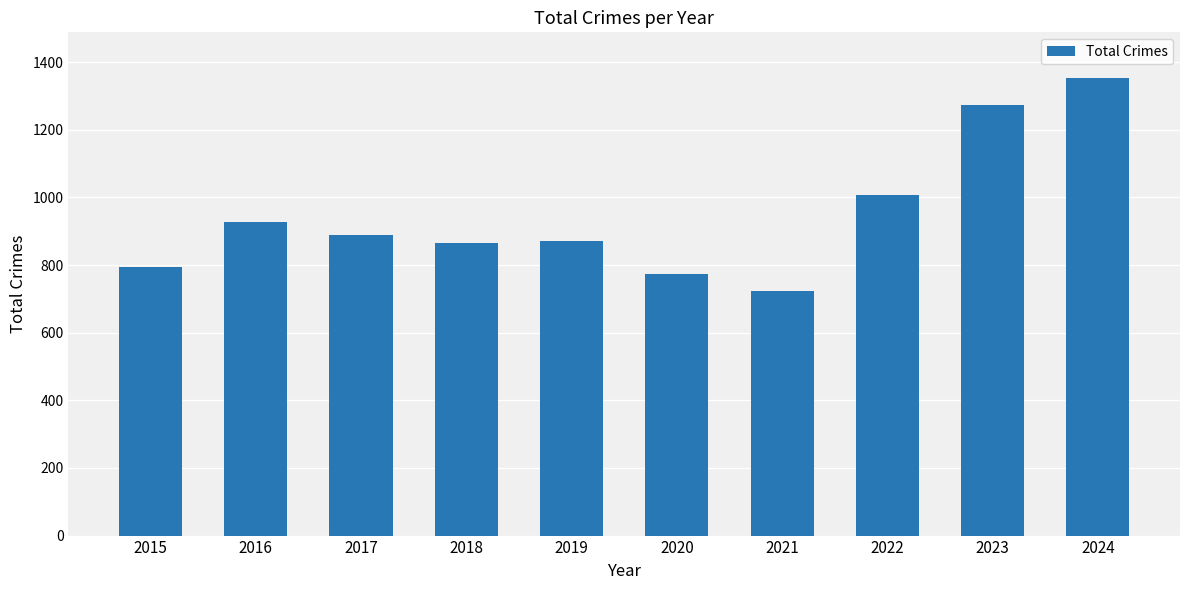

What is the value of the 2nd bar from the left?

927